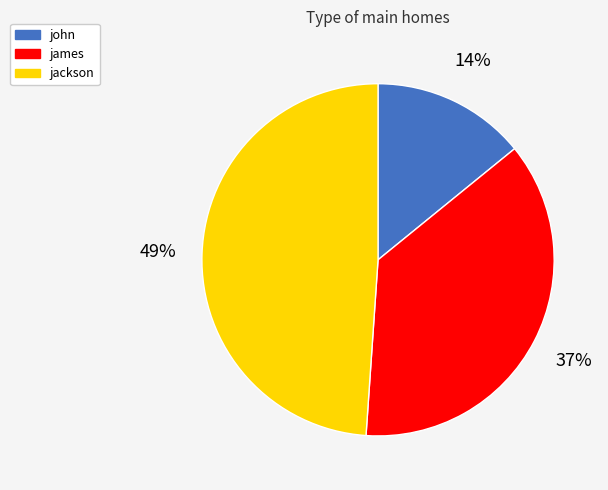

To the nearest percent, what is the difference between the james and john slice percentages?

23%